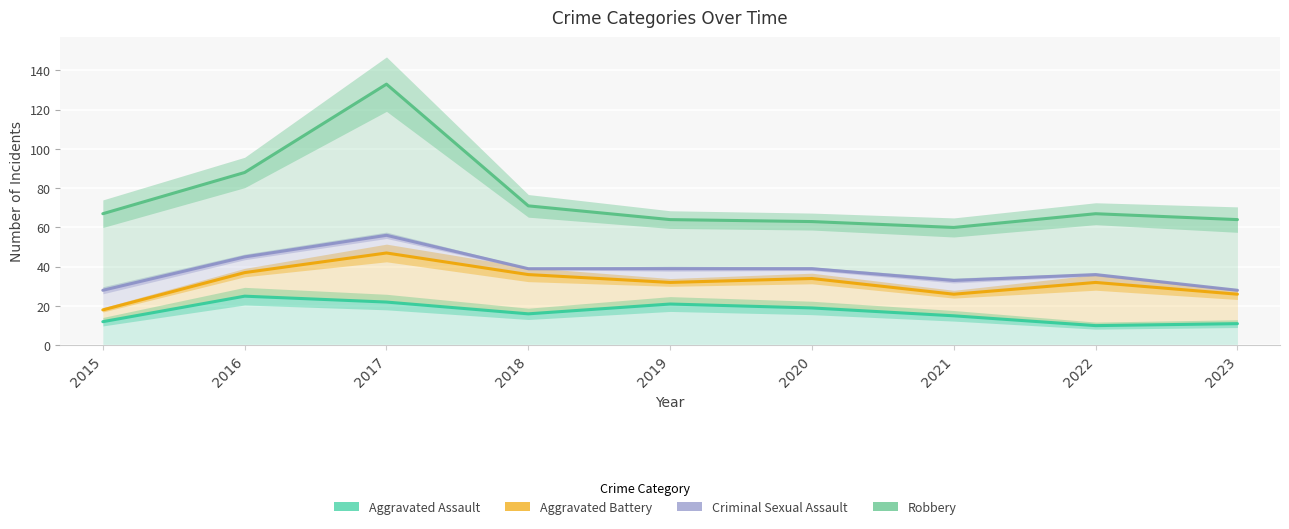

Reading left to right, what are all the values shown in this chart?

Aggravated Assault: 2015=12	2016=25	2017=22	2018=16	2019=21	2020=19	2021=15	2022=10	2023=11
Aggravated Battery: 2015=18	2016=37	2017=47	2018=36	2019=32	2020=34	2021=26	2022=32	2023=26
Criminal Sexual Assault: 2015=28	2016=45	2017=56	2018=39	2019=39	2020=39	2021=33	2022=36	2023=28
Robbery: 2015=67	2016=88	2017=133	2018=71	2019=64	2020=63	2021=60	2022=67	2023=64